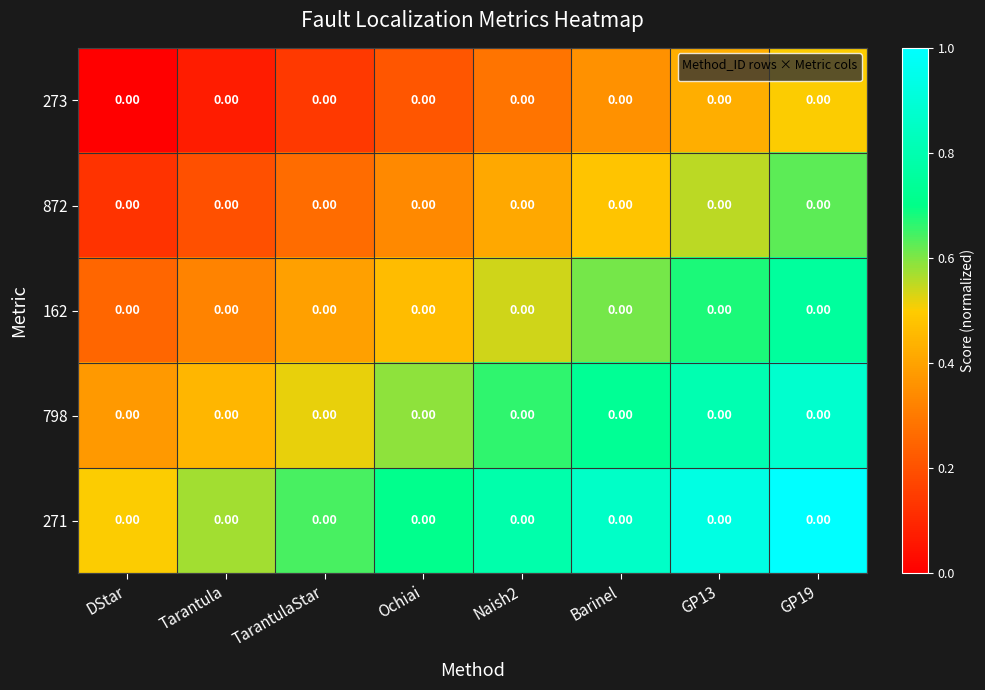

The value of 872 at GP13 is 0.8. True or false?

False